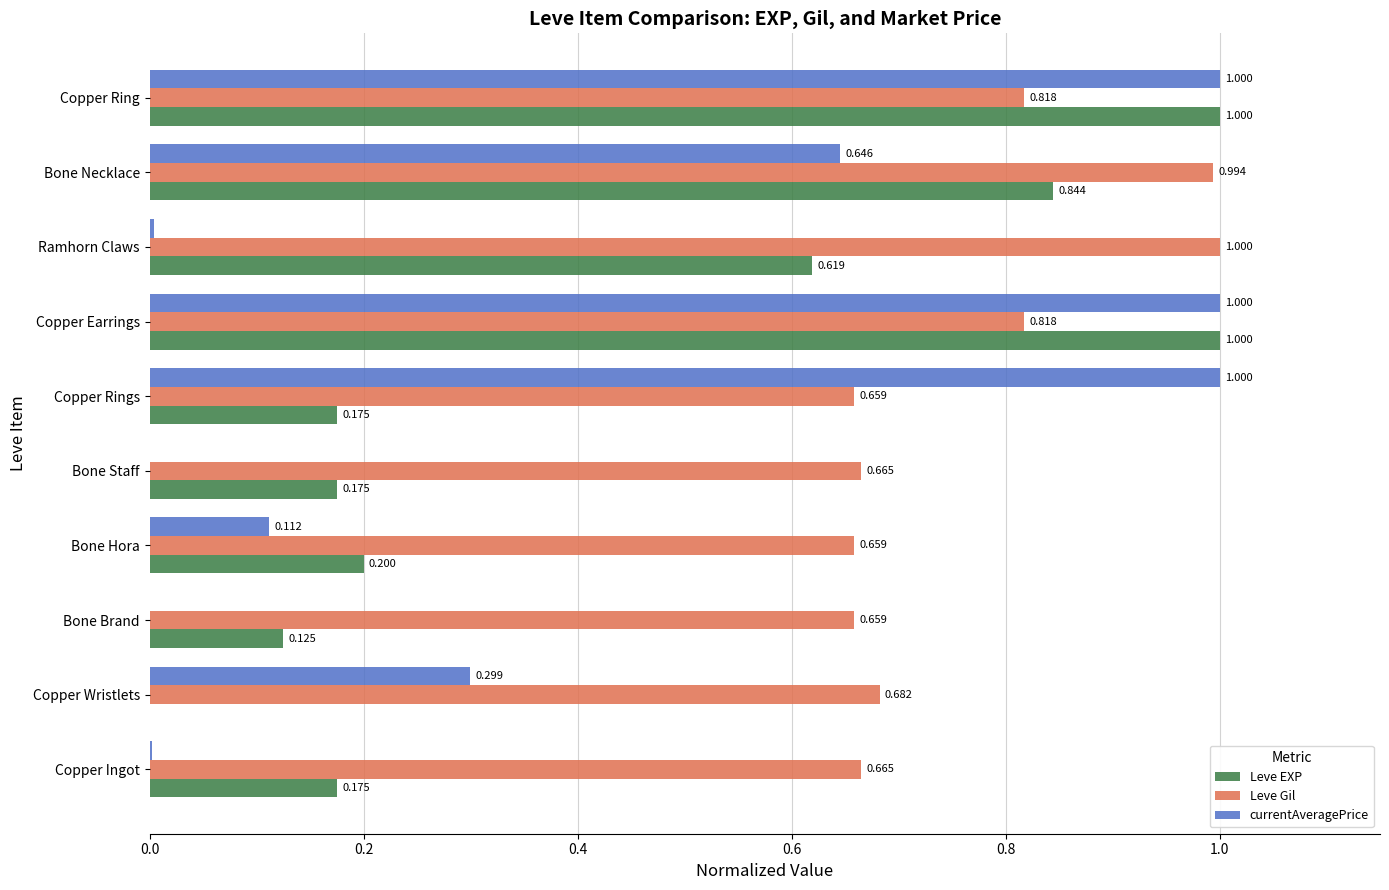

Between Bone Brand and Ramhorn Claws, which series saw the biggest shift?

Leve EXP